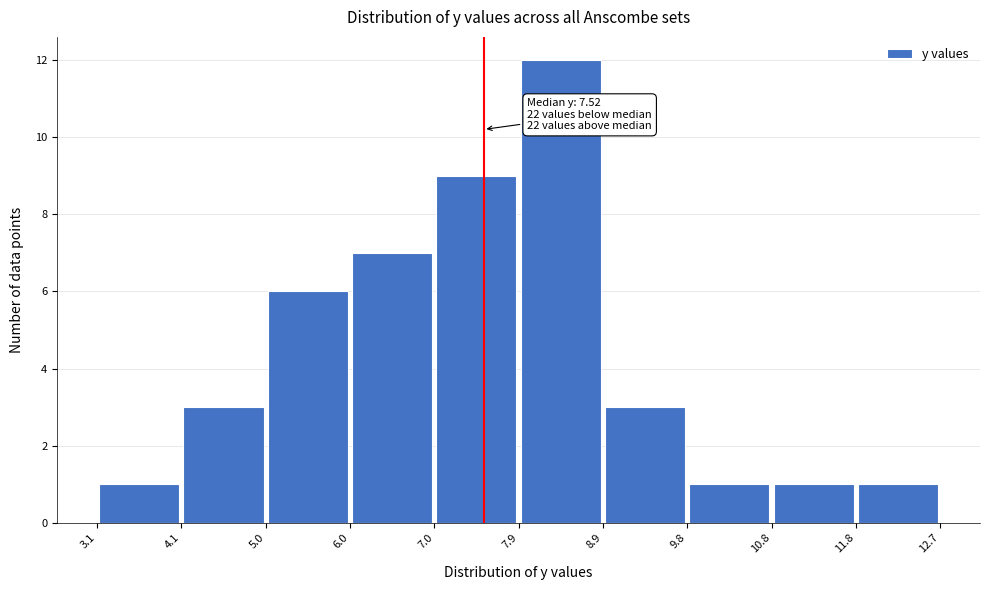

Which range on the x-axis has the tallest bar?

7.9 to 8.9